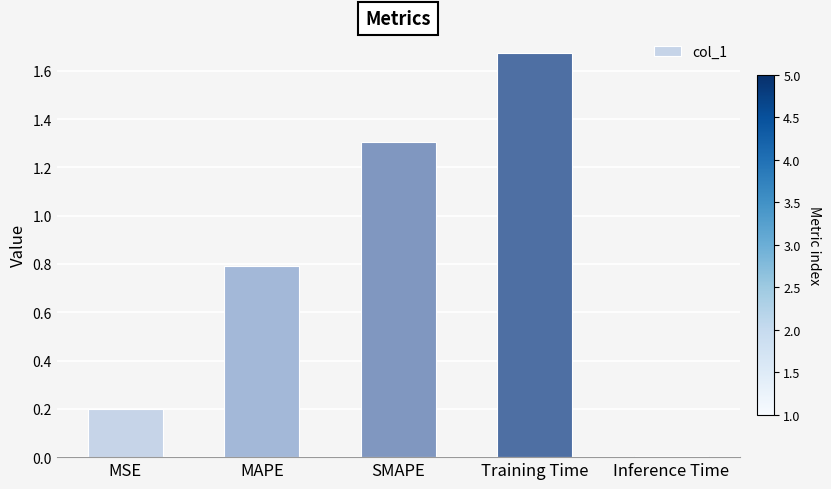

What position from the left is MSE?

1